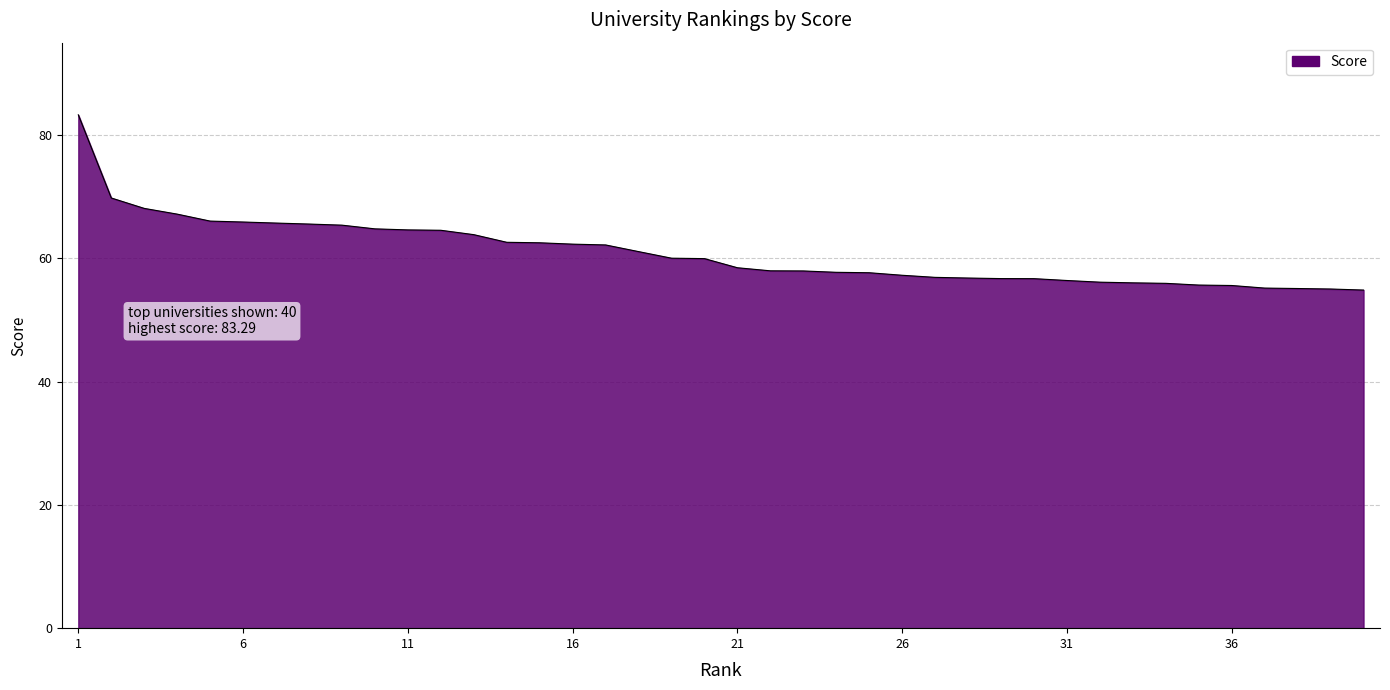

What is the greatest value displayed?

83.3